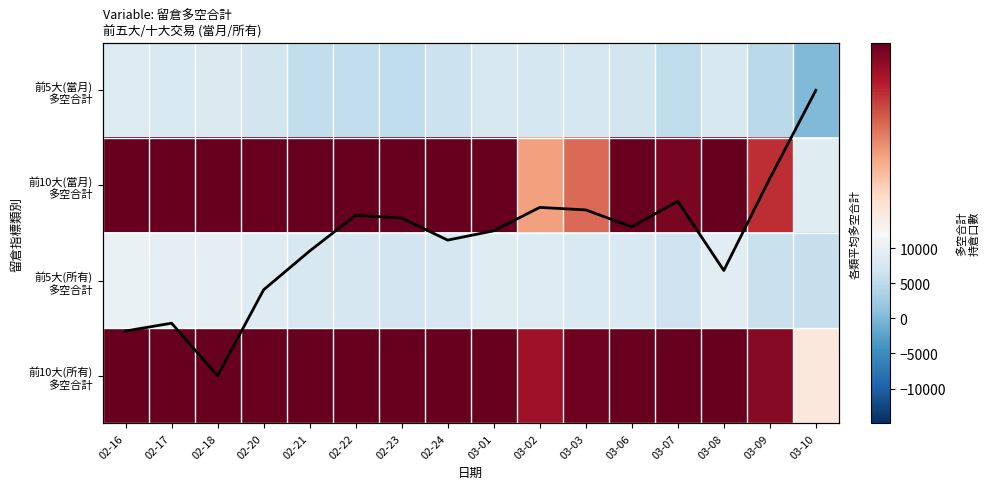

What is the maximum value shown in the chart?

27087.0